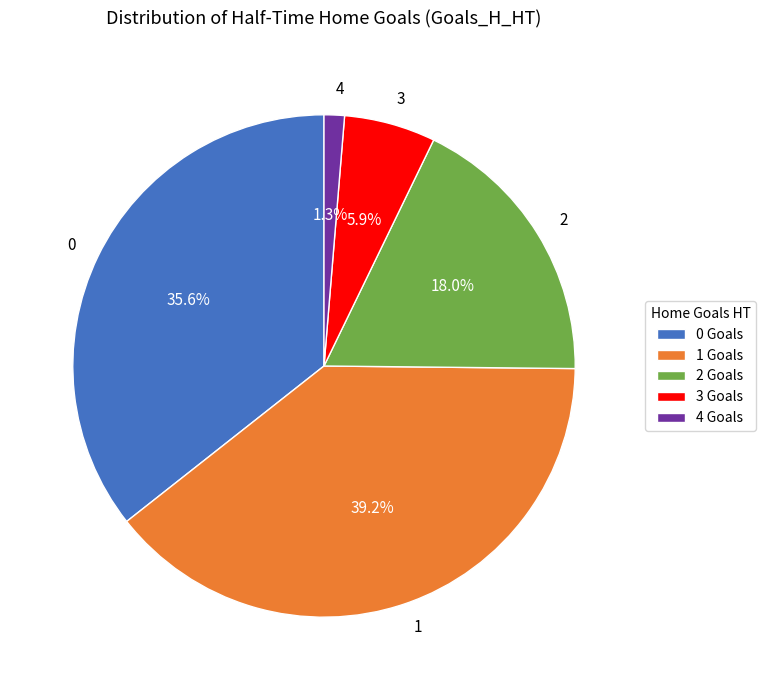

How many slices are in this pie chart?

5